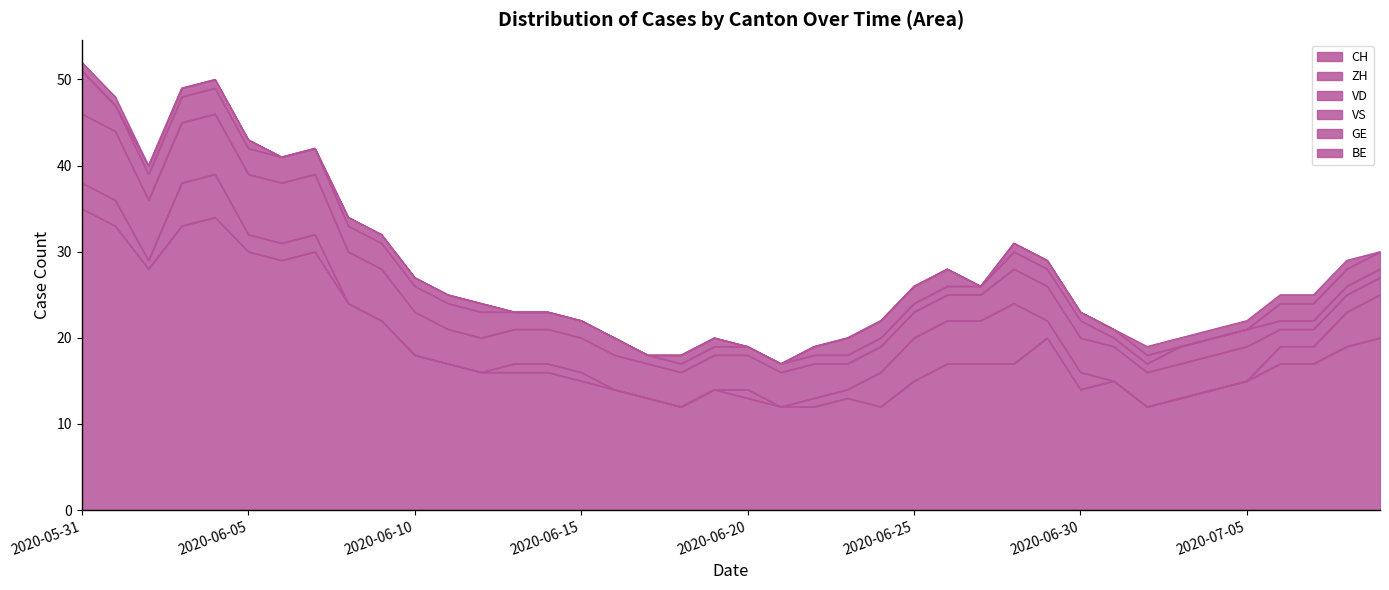

Which series ends up on top after the final intersection of ZH and VS?

ZH